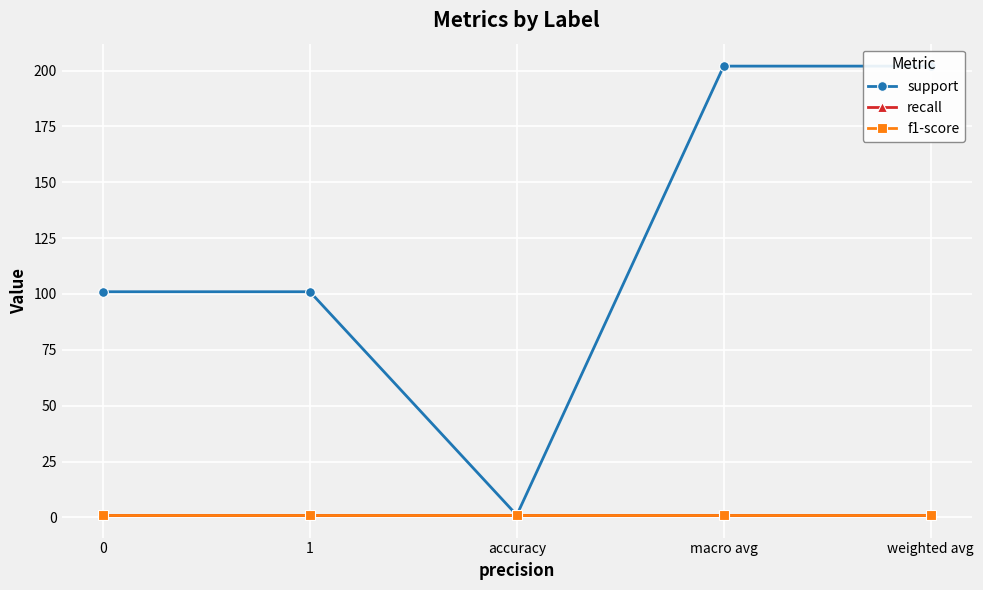

Reading left to right, transcribe all the data shown in this chart.

support: 0=101	1=101	accuracy=1	macro avg=202	weighted avg=202
recall: 0=1	1=1	accuracy=1	macro avg=1	weighted avg=1
f1-score: 0=1	1=1	accuracy=1	macro avg=1	weighted avg=1